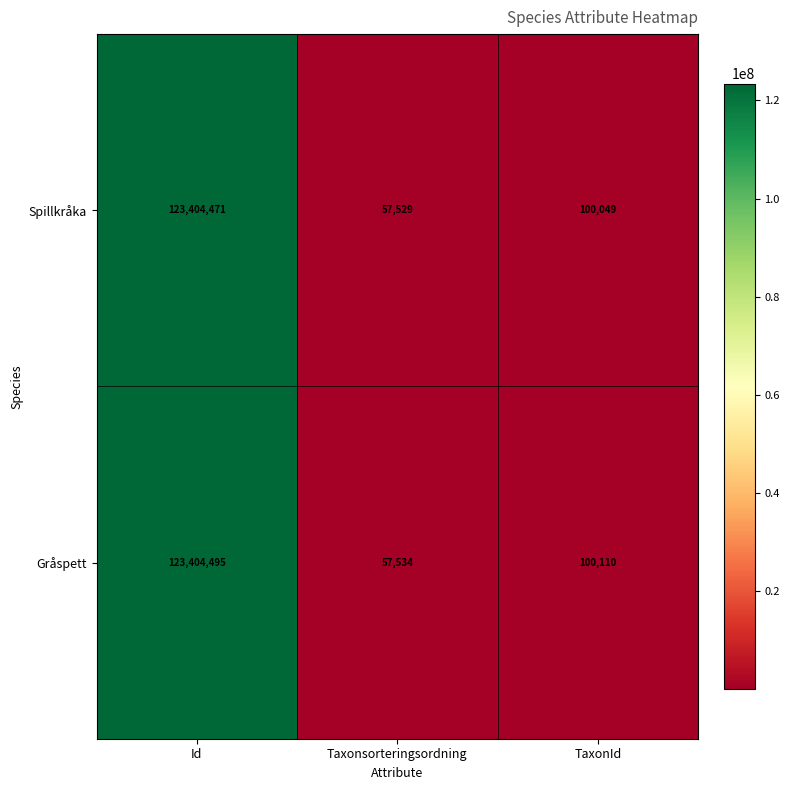

Which series has the largest total across all categories?

Gråspett